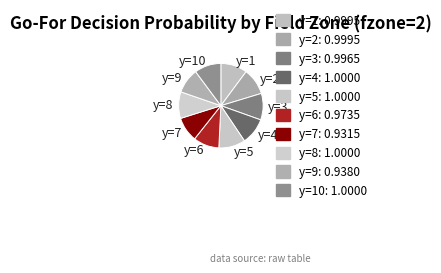

Does any single category account for the majority?

No